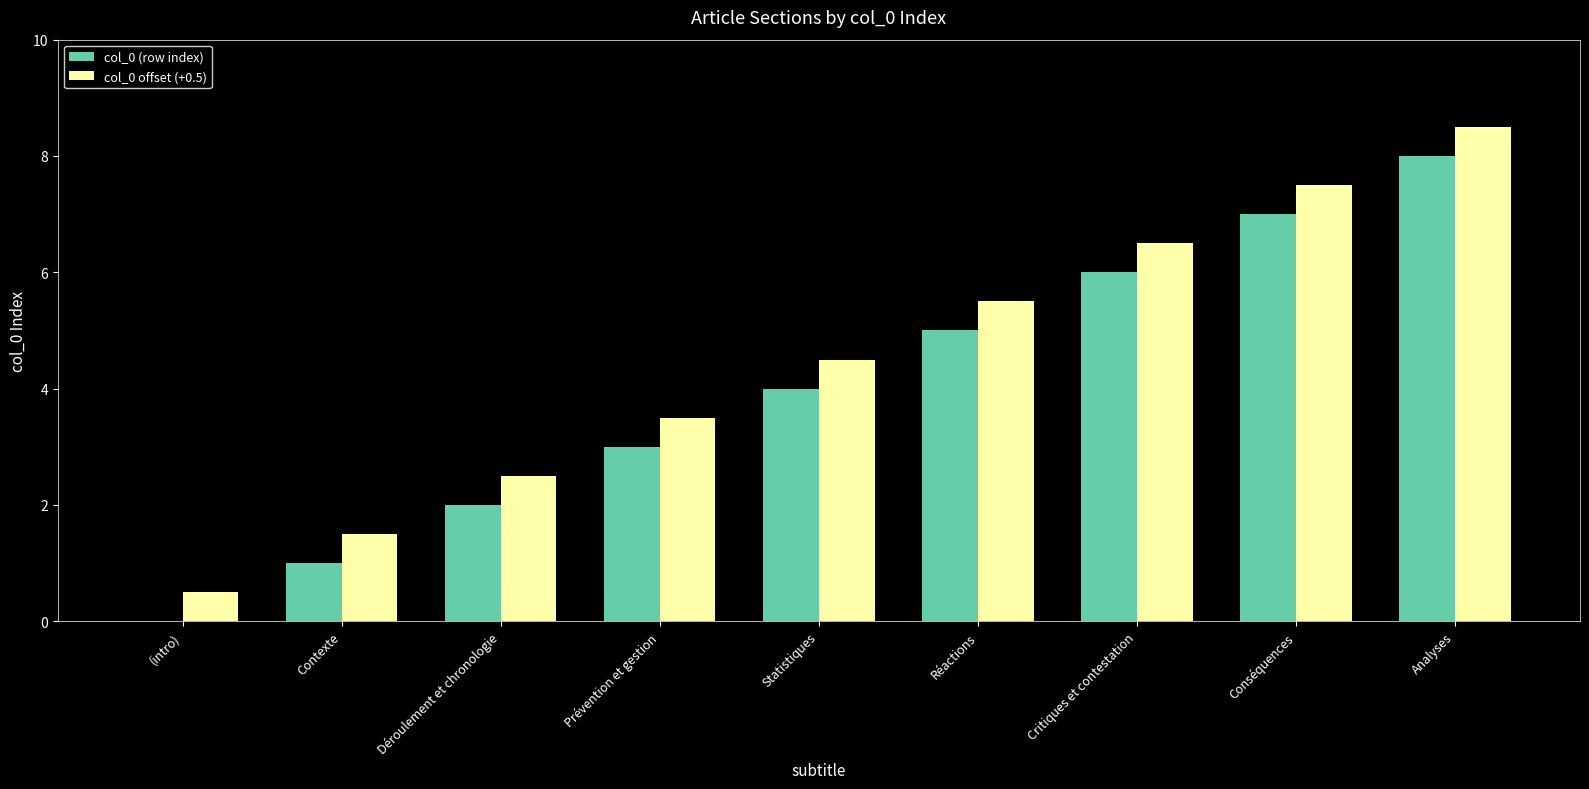

The col_0 offset (+0.5) series shows 6.5 at Critiques et contestation. True or false?

True